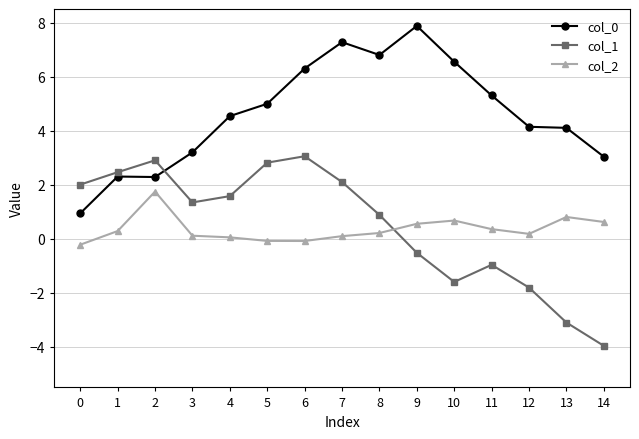

What is the difference between the second highest and second lowest values in the col_0 series?

5.0